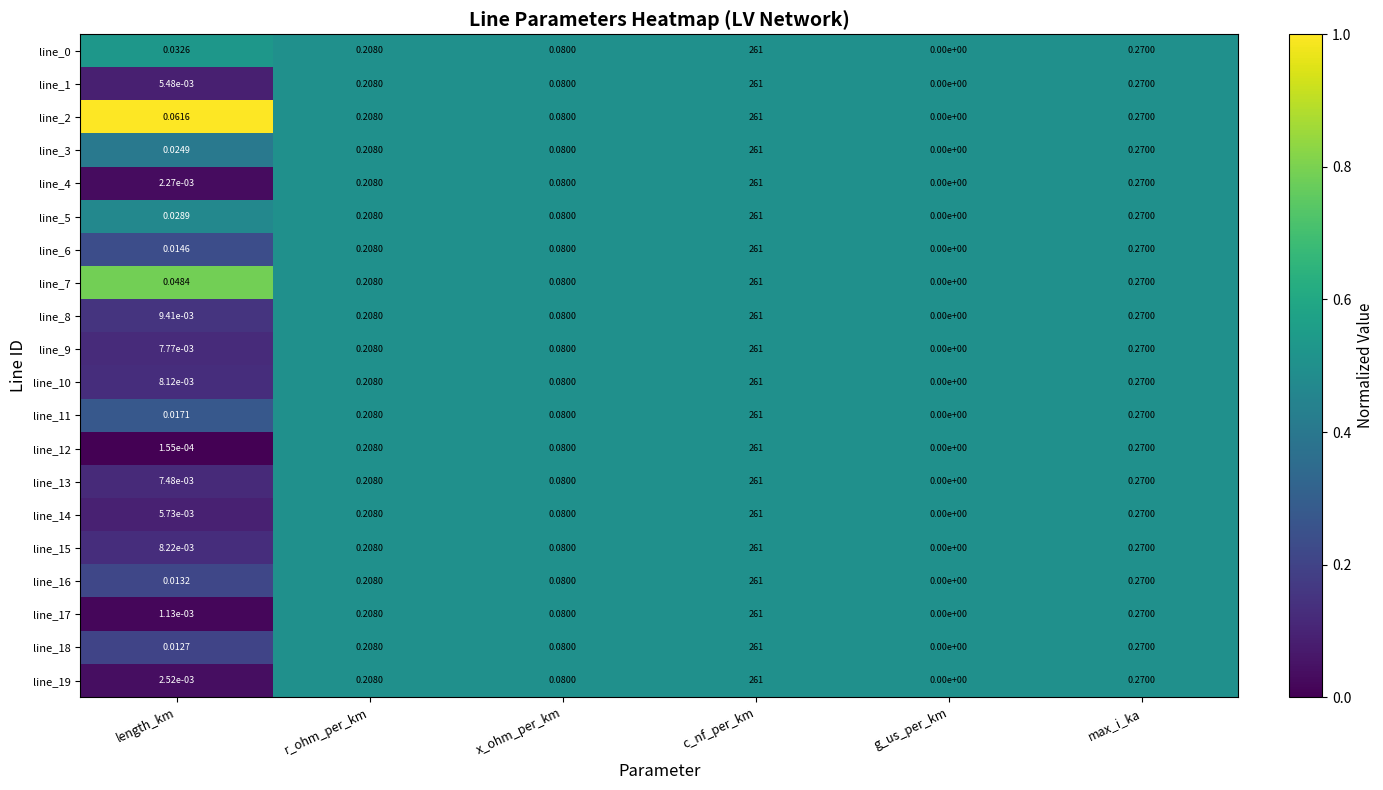

List the labels in order of line_7 value, smallest first.

g_us_per_km, length_km, x_ohm_per_km, r_ohm_per_km, max_i_ka, c_nf_per_km